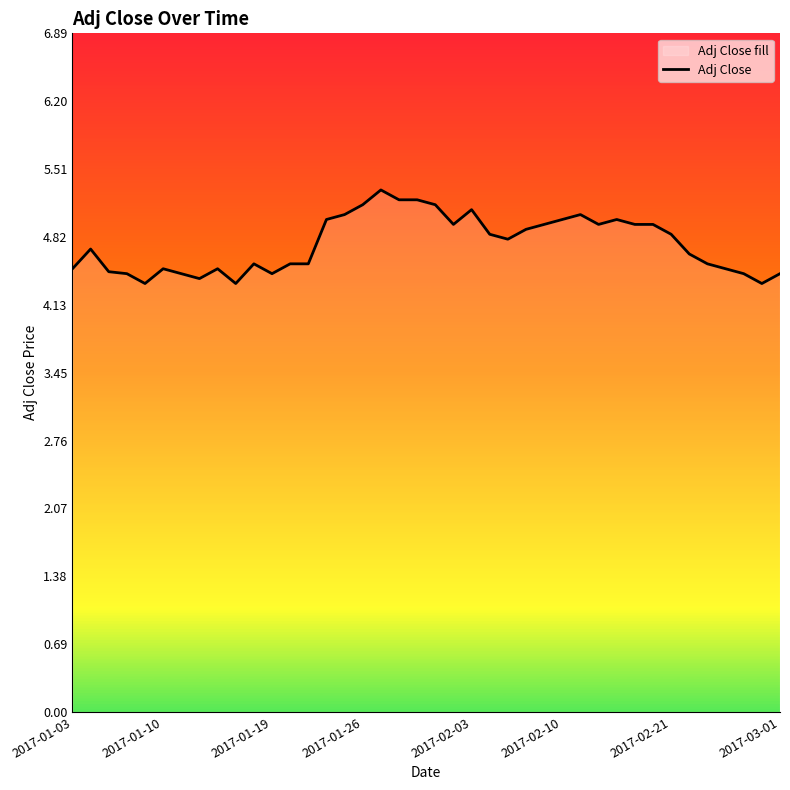

At which category does the chart reach its peak across all series?

17